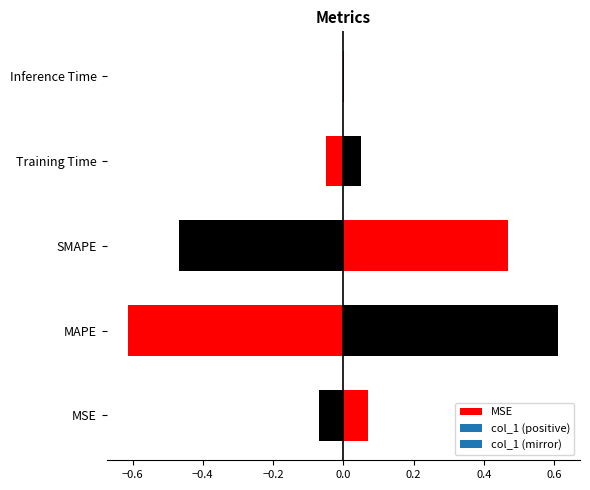

What is the label of the 4th bar from the right?

MAPE